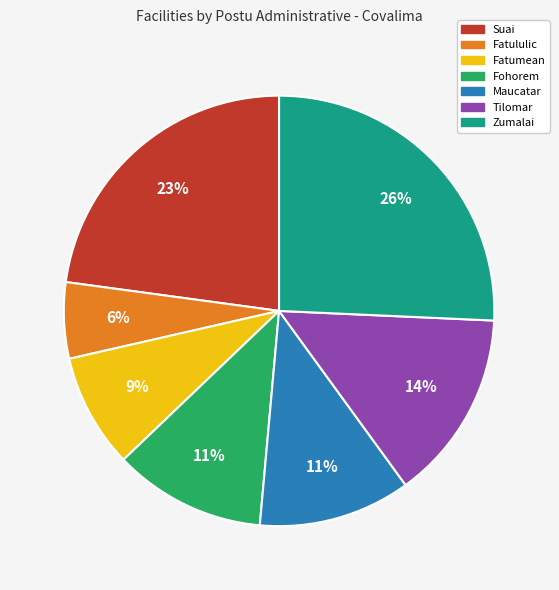

Is there a majority slice in this chart?

No